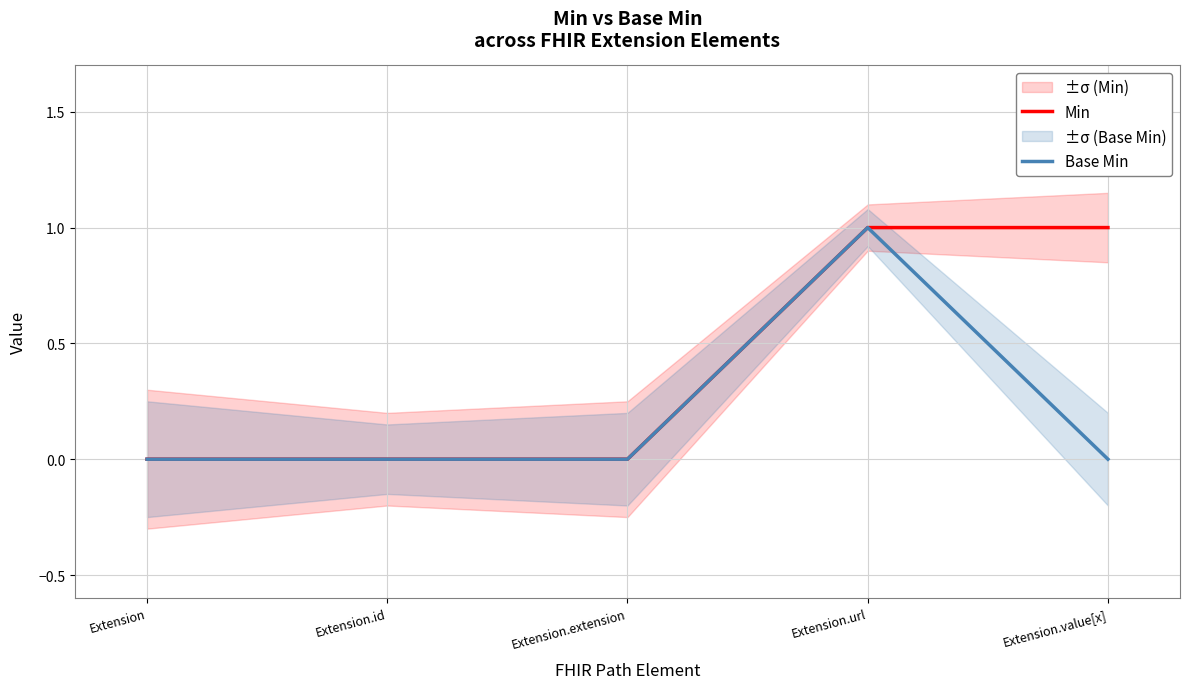

Is the value of Base Min at Extension.url greater than the value of Min at Extension?

Yes